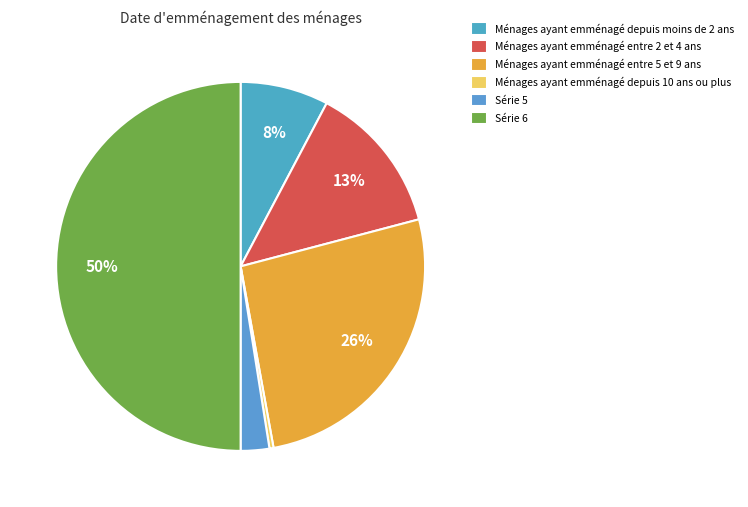

To the nearest percent, what is the difference between the largest and smallest slice percentages?

50%